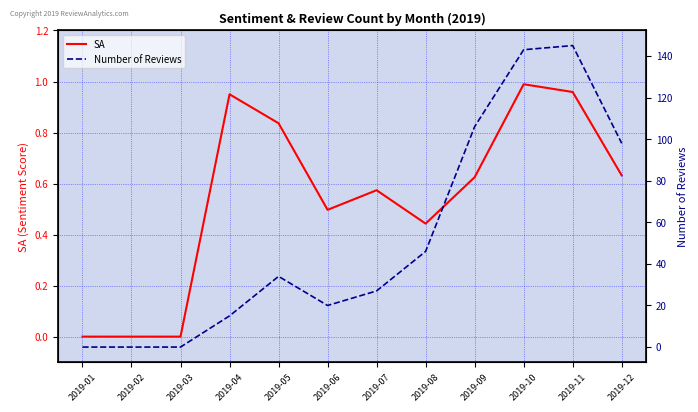

How many lines are shown in the chart?

2